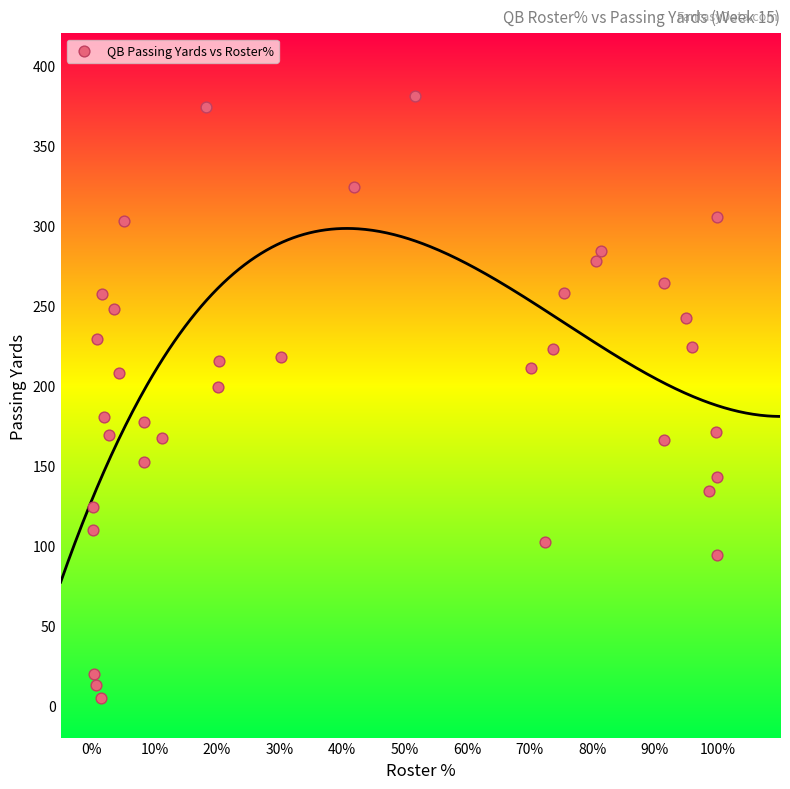

What is the range of Y values (max minus min)?

376